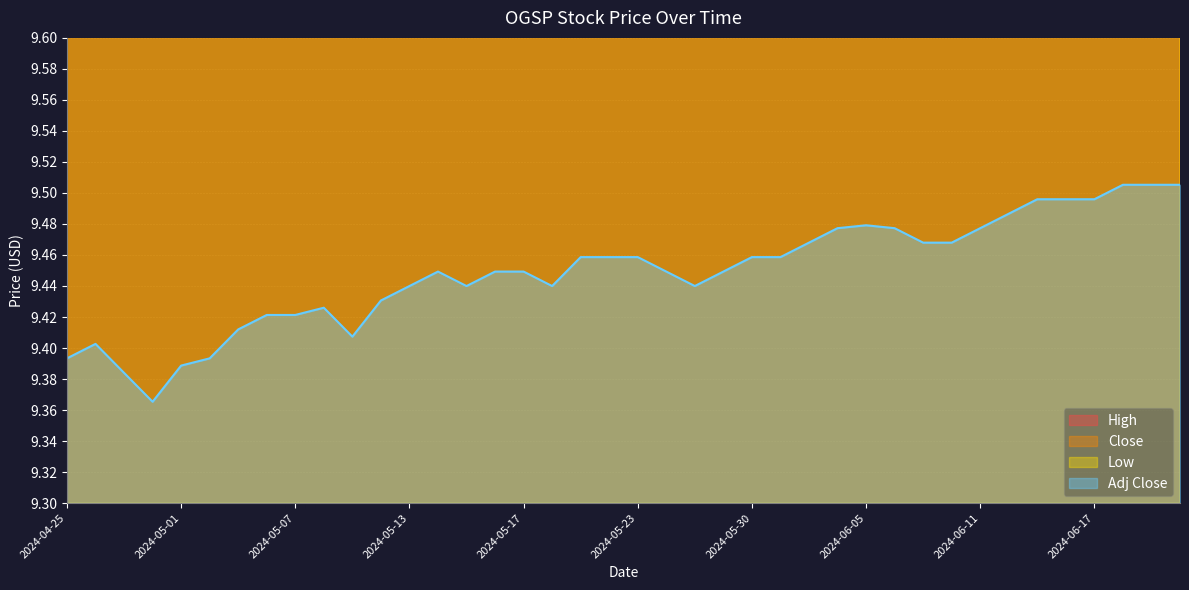

True or false: Adj Close and High intersect in this chart.

False